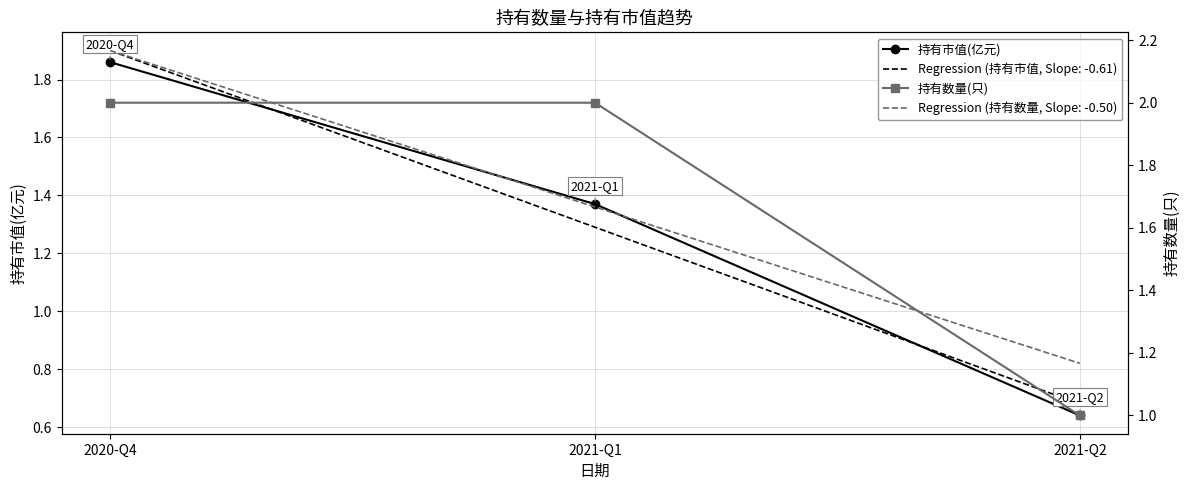

At which label is 持有数量(只) closest to 1?

2021-Q2